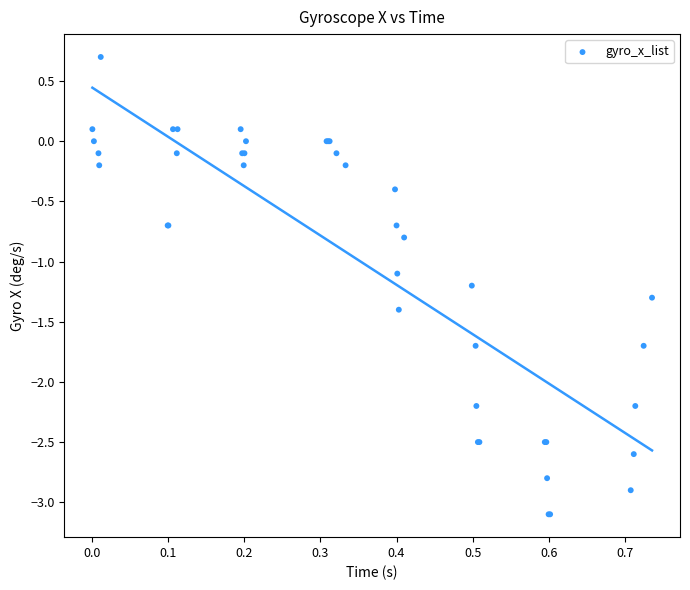

What Y value in the scatter plot is closest to -1?

-1.1